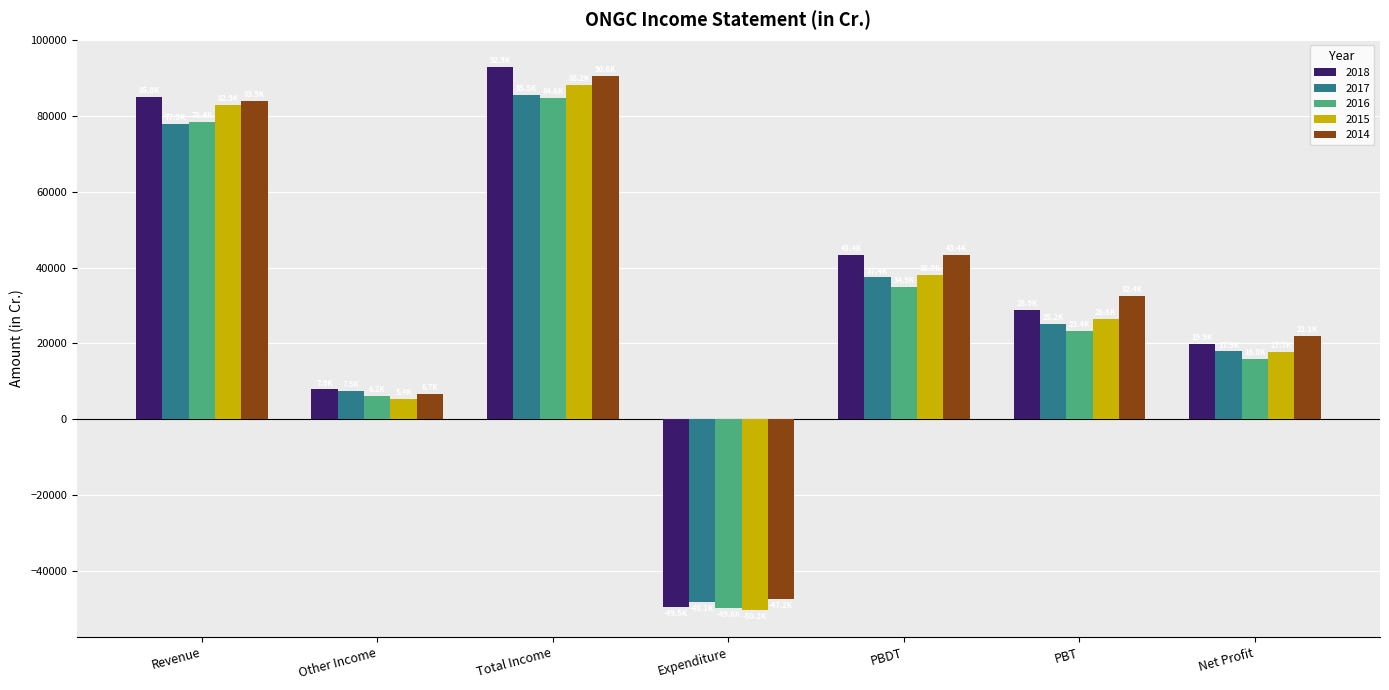

Which category has the lowest value in the 2014 series?

Expenditure